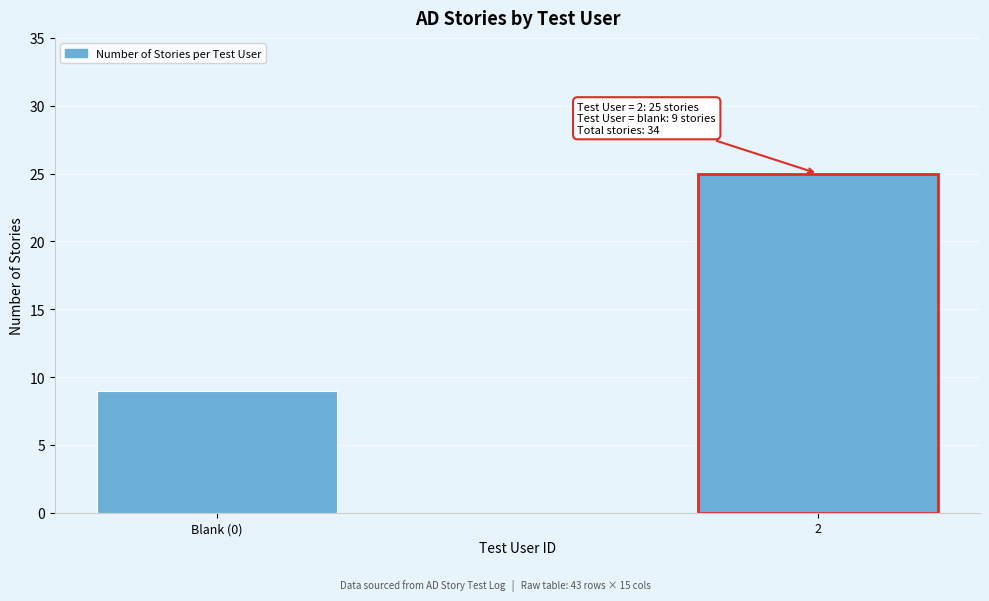

Reading left to right, what are all the values shown in this chart?

Blank (0)=9	2=25